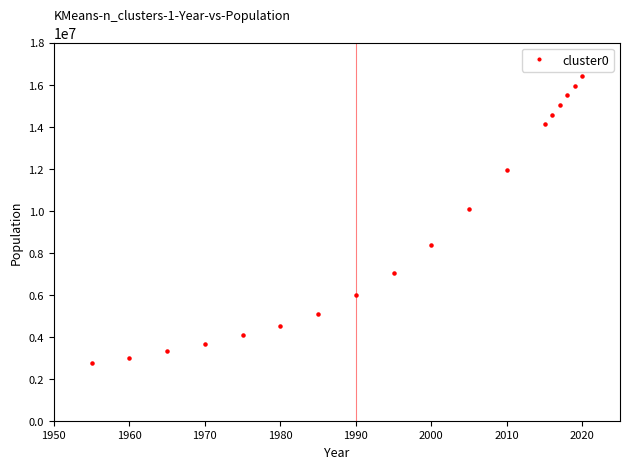

What Y value in the scatter plot is closest to 9580531?

10096633